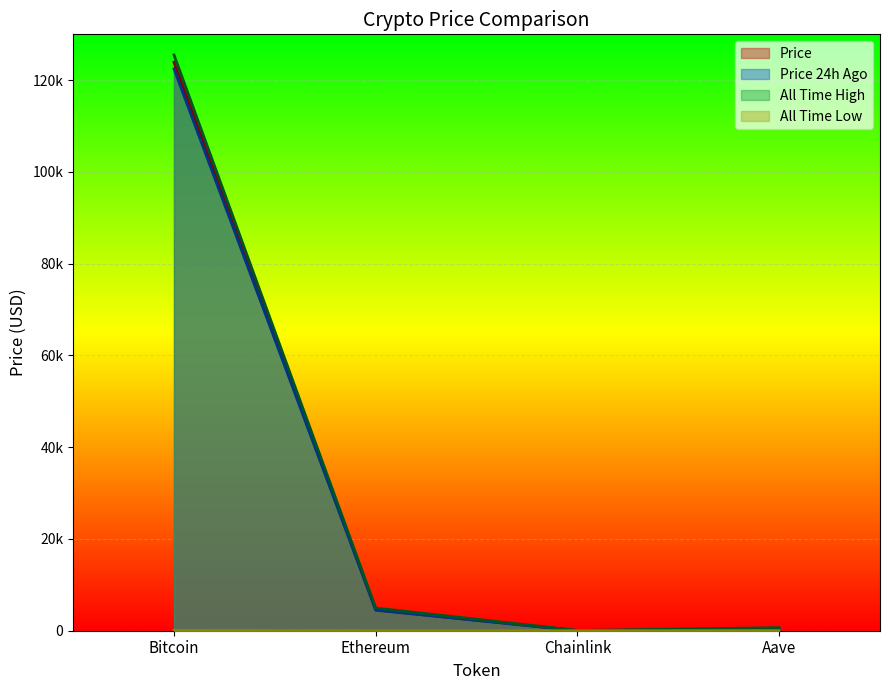

What is the maximum value for price24hAgo?

122460.0